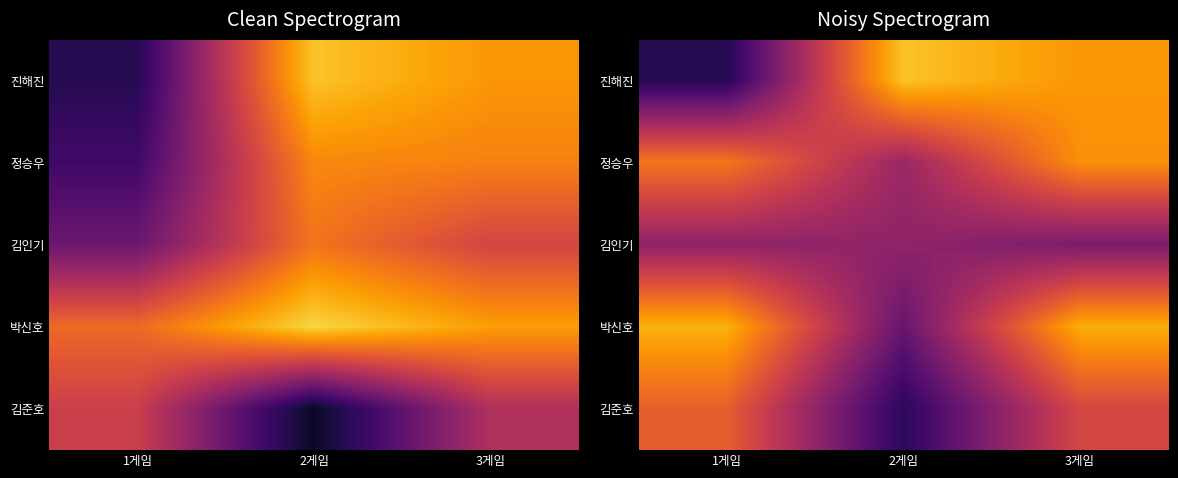

Which series has the largest total across all categories?

박신호